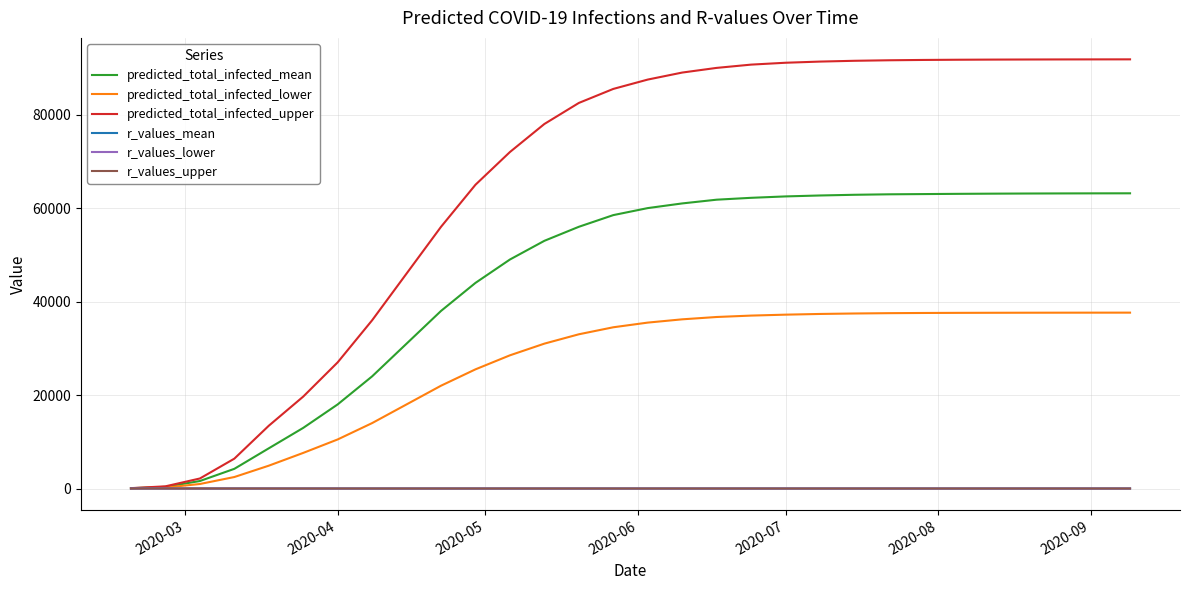

Which series has the largest total across all categories?

predicted_total_infected_upper